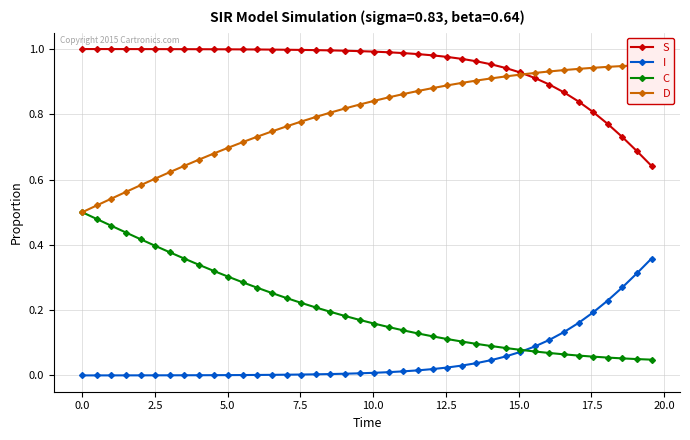

True or false: S and C cross at least once.

False